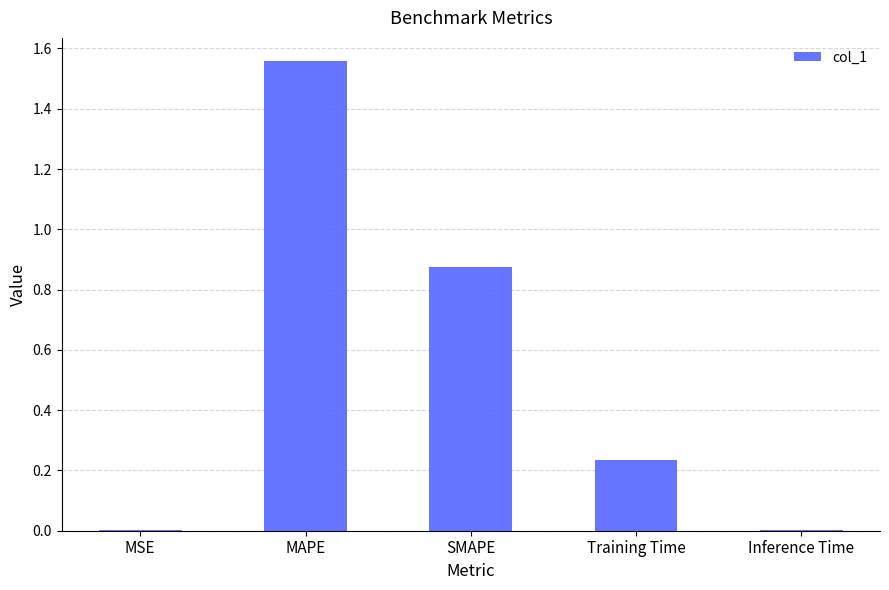

Is it true that the value at SMAPE is 1.4?

False